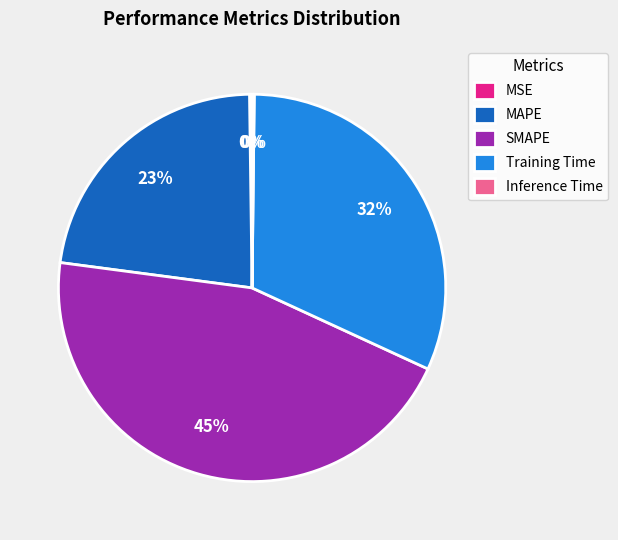

Does MAPE account for over 50% of the chart?

No